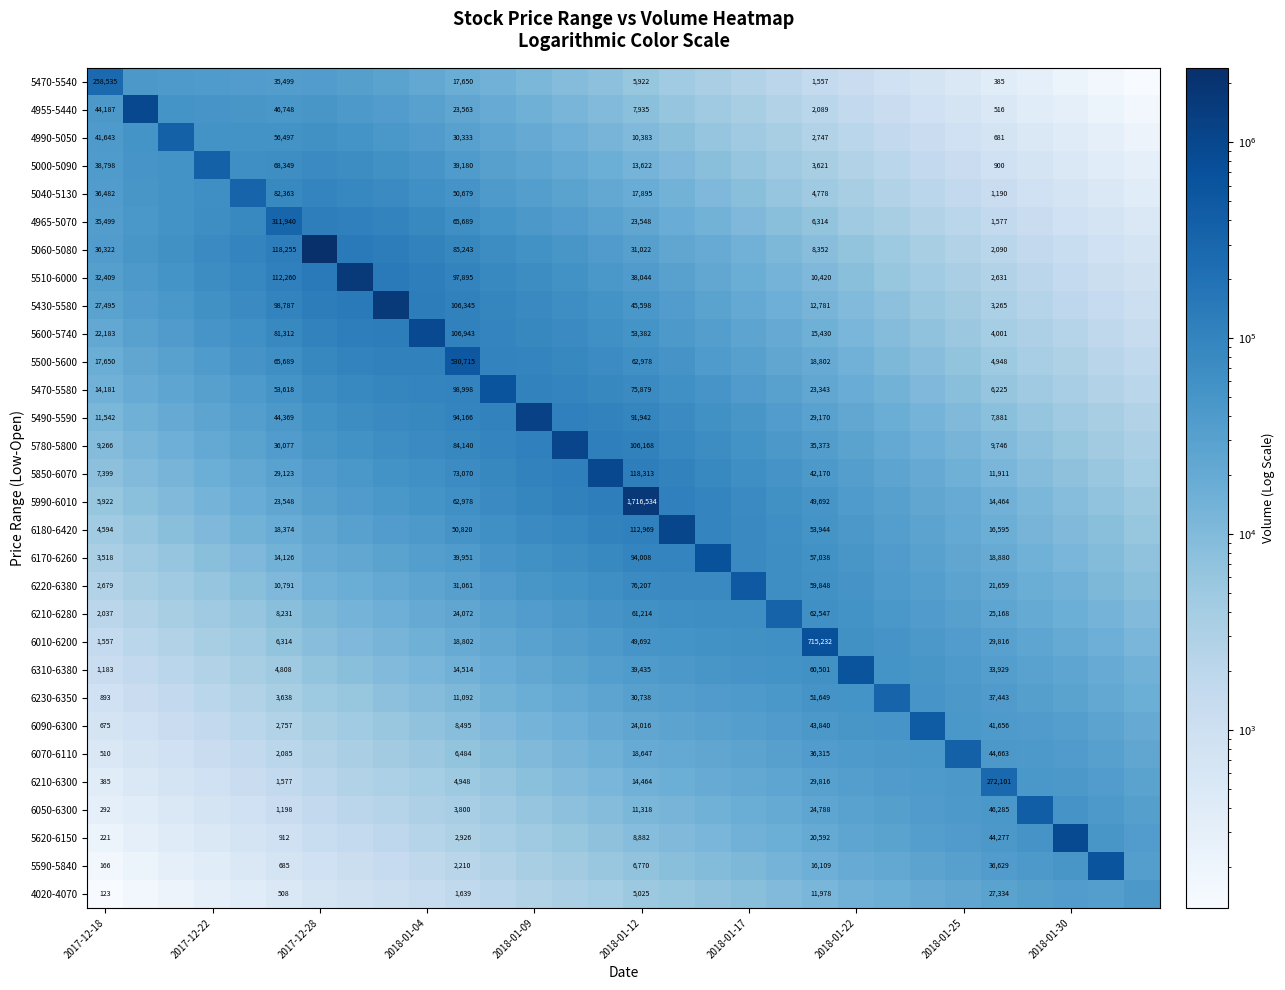

How many values in the 4955-5440 series exceed 9909?

15